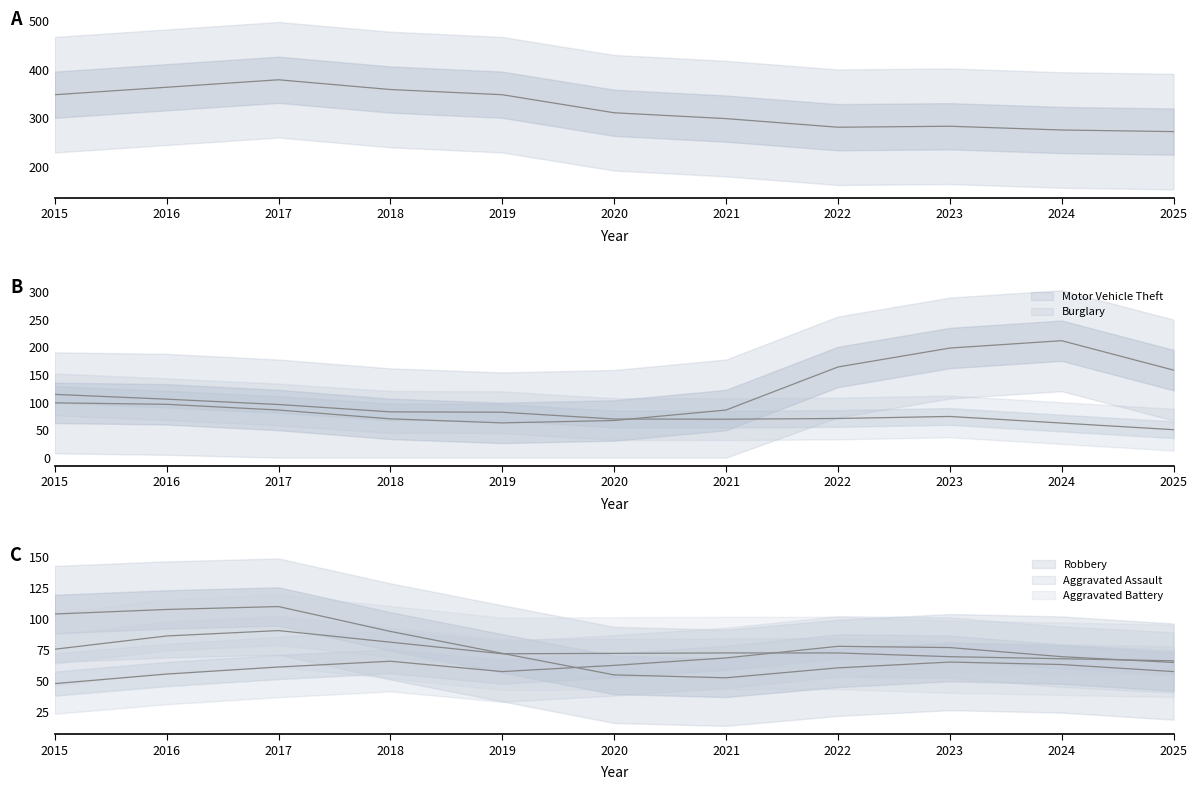

True or false: Theft has more than 0 interior local peaks.

True